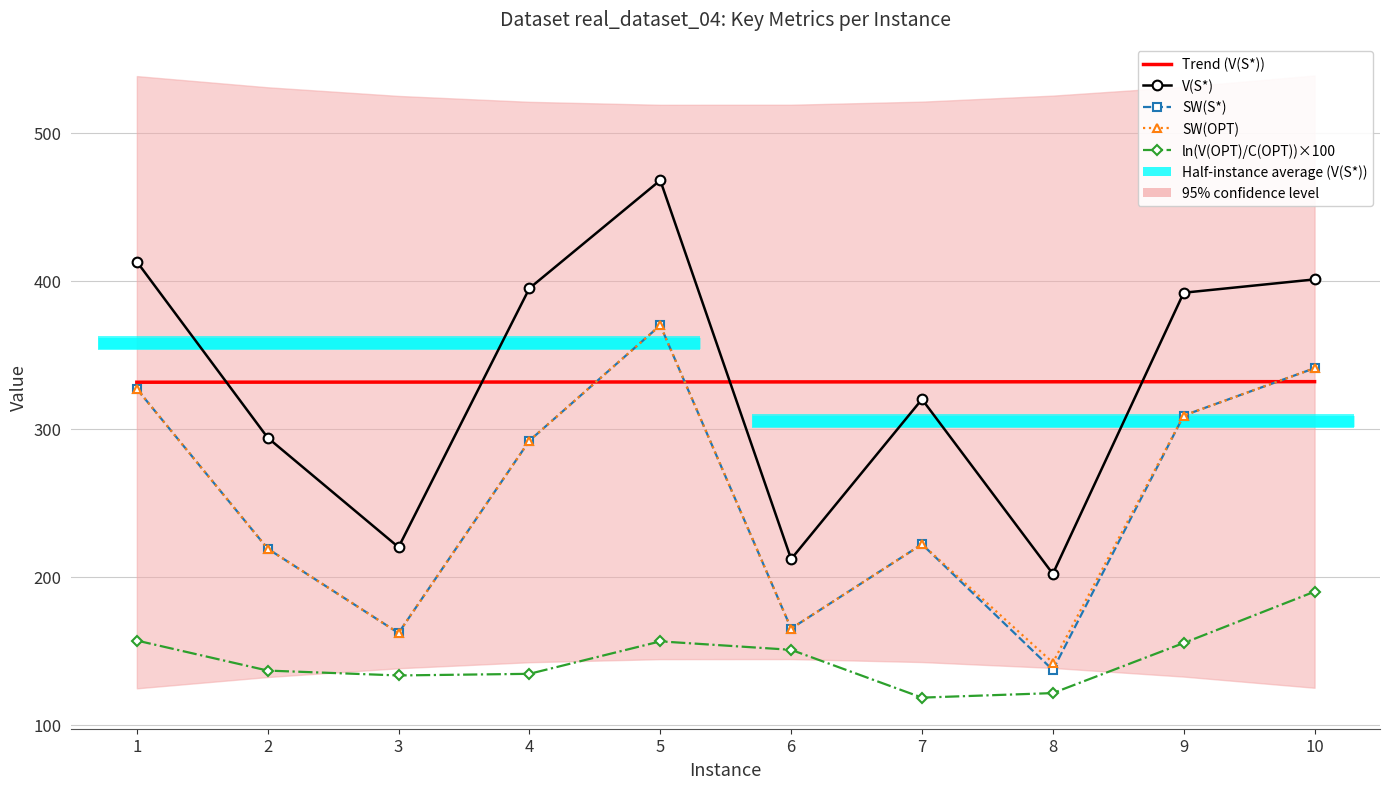

Reading left to right, extract all data points from this chart.

Trend (V(S*)): 1=331.5	2=331.6	3=331.6	4=331.6	5=331.7	6=331.7	7=331.8	8=331.8	9=331.8	10=331.9
V(S*): 1=413.0	2=294.0	3=220.0	4=395.0	5=468.0	6=212.0	7=320.0	8=202.0	9=392.0	10=401.0
SW(S*): 1=327.0	2=219.0	3=162.0	4=292.0	5=370.0	6=165.0	7=222.0	8=137.0	9=309.0	10=341.0
SW(OPT): 1=327.0	2=219.0	3=162.0	4=292.0	5=370.0	6=165.0	7=222.0	8=142.0	9=309.0	10=341.0
ln(V(OPT)/C(OPT))×100: 1=156.9	2=136.6	3=133.3	4=134.4	5=156.4	6=150.6	7=118.3	8=121.4	9=155.2	10=190.0